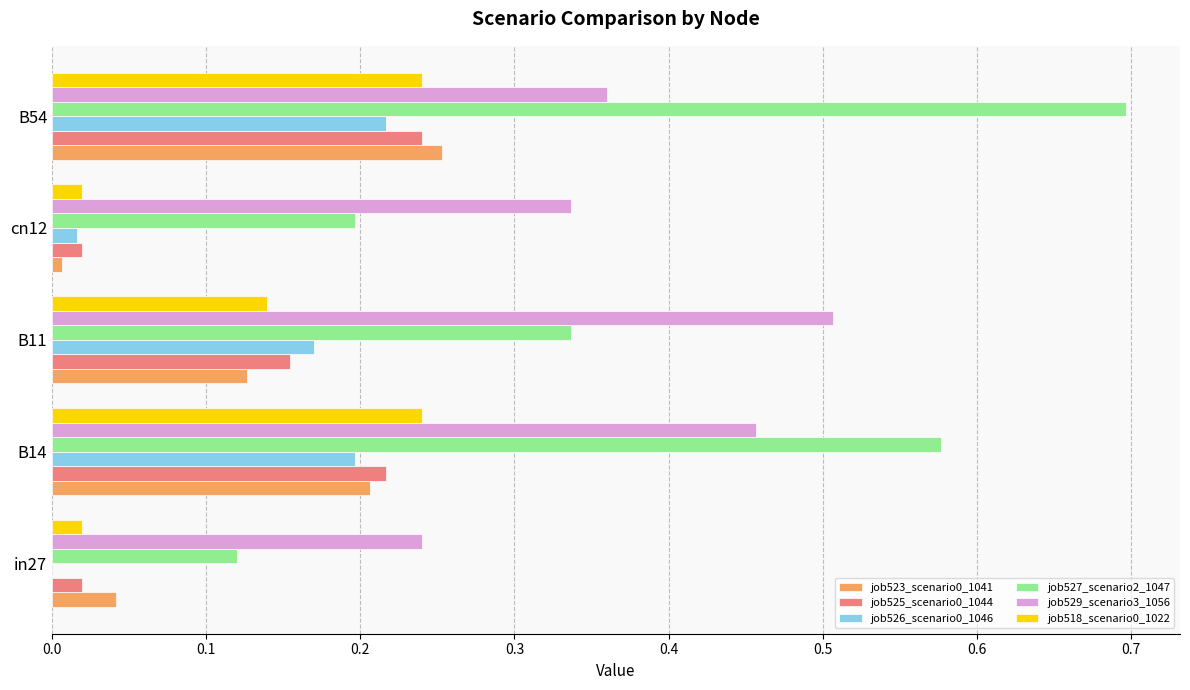

What is the sum of the job527_scenario2_1047 values at in27 and B54?

0.8